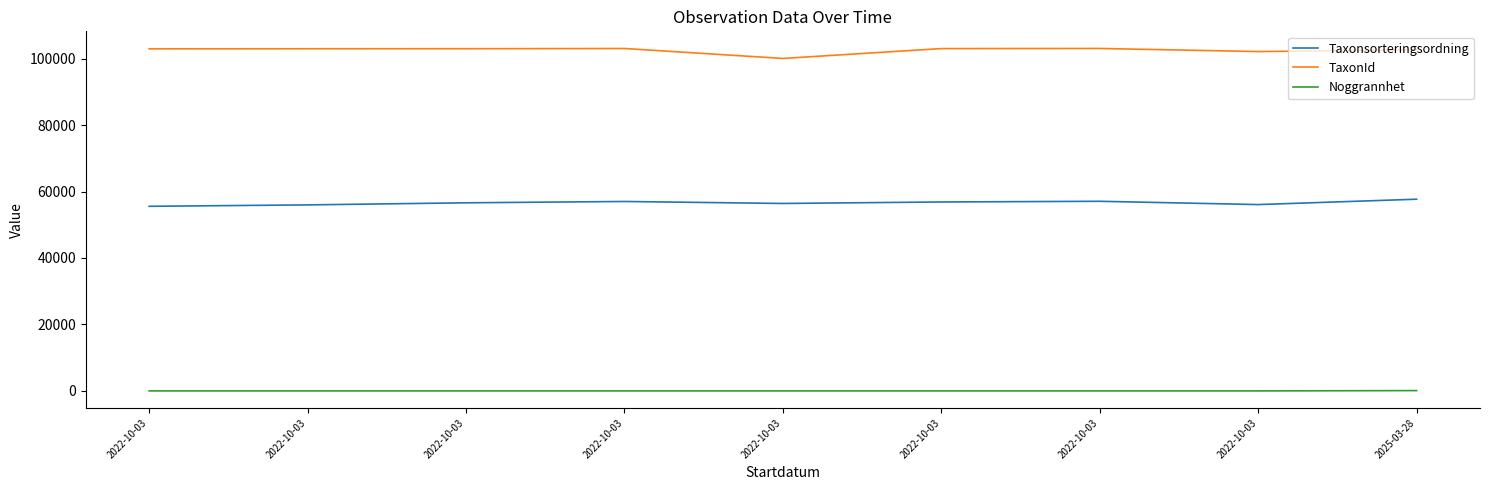

What is the maximum value shown in the chart?

103055